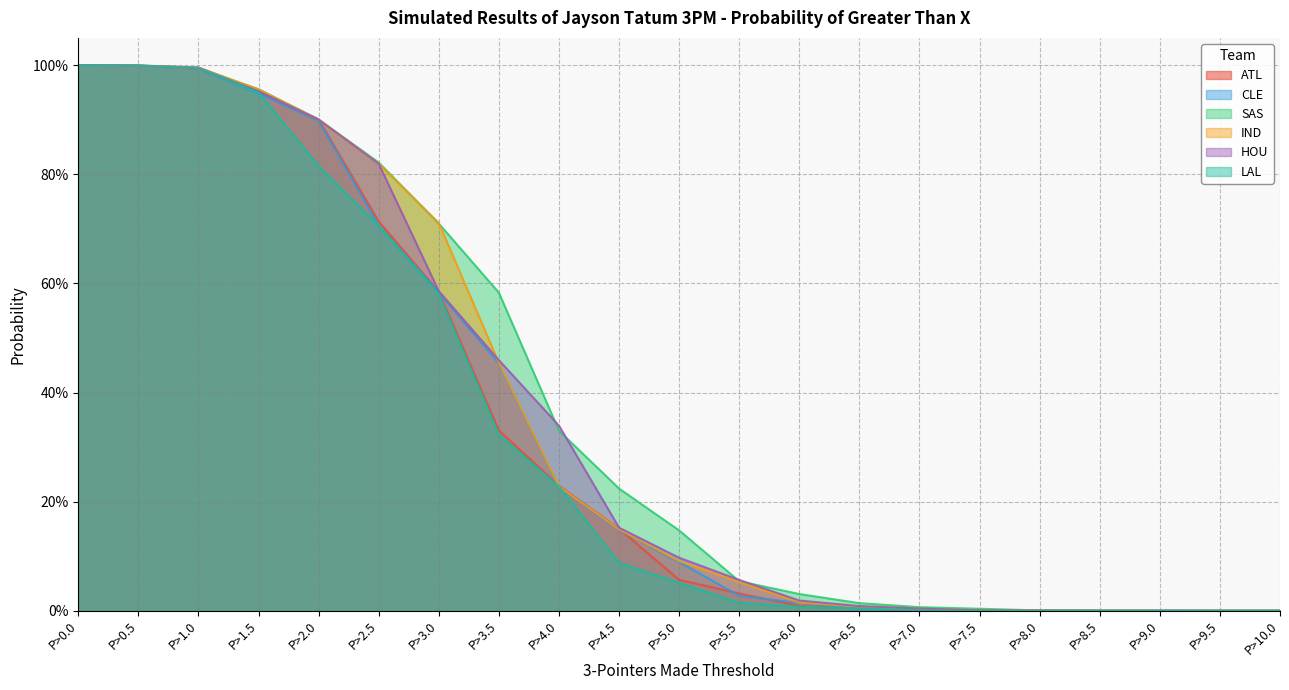

Reading left to right, what are all the values shown in this chart?

ATL: 1.0	1.0	1.0	1.0	0.9	0.7	0.6	0.3	0.2	0.2	0.1	0.0	0.0	0.0	0.0	0.0	0.0	0.0	0.0	0.0	0.0
CLE: 1.0	1.0	1.0	0.9	0.9	0.7	0.6	0.5	0.2	0.1	0.1	0.0	0.0	0.0	0.0	0.0	0.0	0.0	0.0	0.0	0.0
SAS: 1.0	1.0	1.0	1.0	0.9	0.8	0.7	0.6	0.3	0.2	0.1	0.1	0.0	0.0	0.0	0.0	0.0	0.0	0.0	0.0	0.0
IND: 1.0	1.0	1.0	1.0	0.9	0.8	0.7	0.5	0.2	0.1	0.1	0.1	0.0	0.0	0.0	0.0	0.0	0.0	0.0	0.0	0.0
HOU: 1.0	1.0	1.0	1.0	0.9	0.8	0.6	0.5	0.3	0.2	0.1	0.1	0.0	0.0	0.0	0.0	0.0	0.0	0.0	0.0	0.0
LAL: 1.0	1.0	1.0	0.9	0.8	0.7	0.6	0.3	0.2	0.1	0.1	0.0	0.0	0.0	0.0	0.0	0.0	0.0	0.0	0.0	0.0